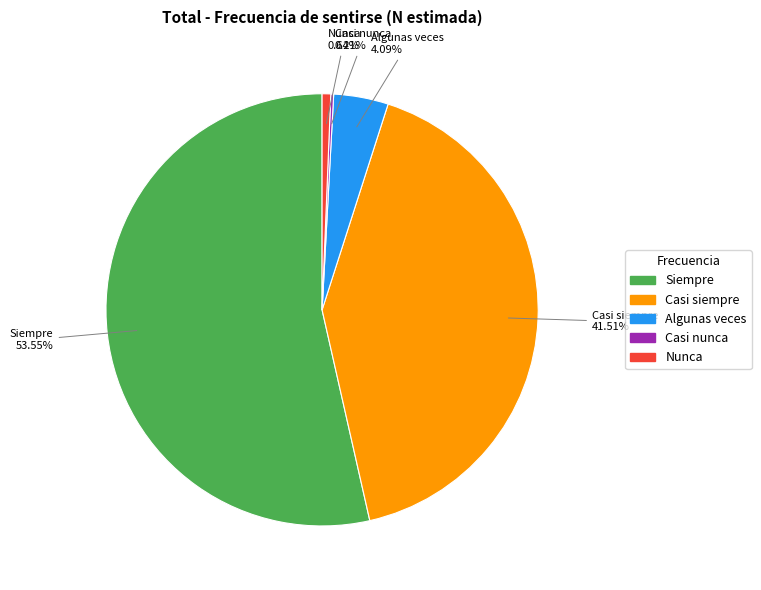

To the nearest percent, what is the average slice percentage?

20%